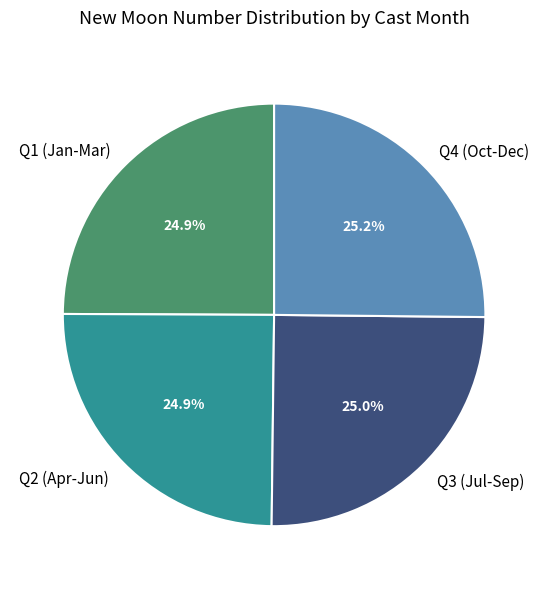

Combined, what portion of the pie is Q1 (Jan-Mar) and Q2 (Apr-Jun)?

49.8%